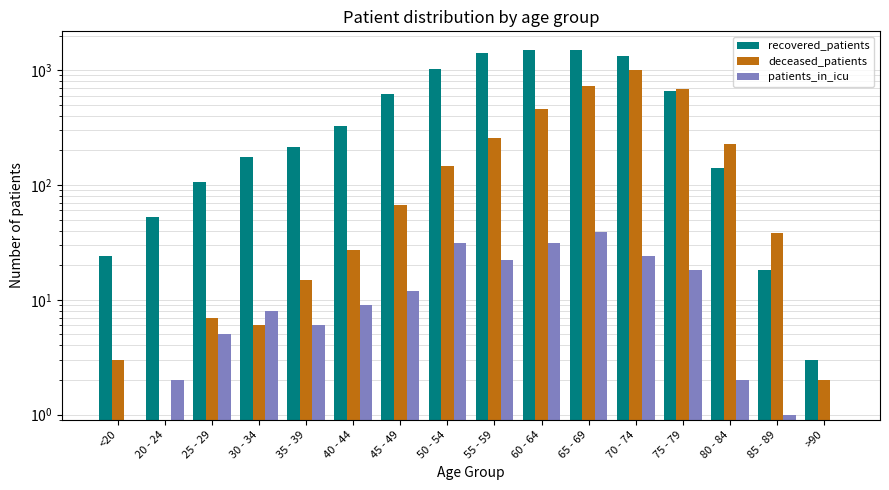

Which category has the highest value in the patients_in_icu series?

65 - 69